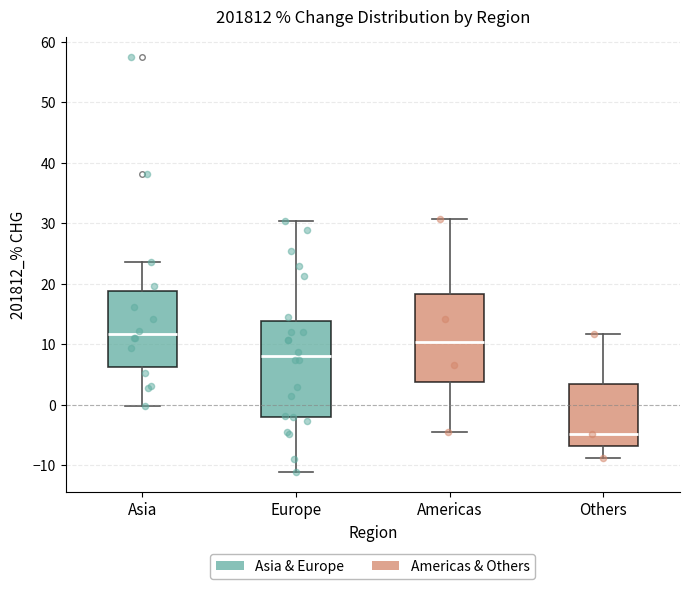

Reading left to right, transcribe this box plot: for each box, give where its median line is, the range the box spans, and where its two whiskers end, as read against the y-axis. The values are not printed on the chart, so give them approximately, as read against the axis.

Asia: median 12, box 6 to 19, whiskers 0 to 24
Europe: median 8, box -2 to 14, whiskers -11 to 30
Americas: median 10, box 4 to 18, whiskers -4 to 31
Others: median -5, box -7 to 3, whiskers -9 to 12